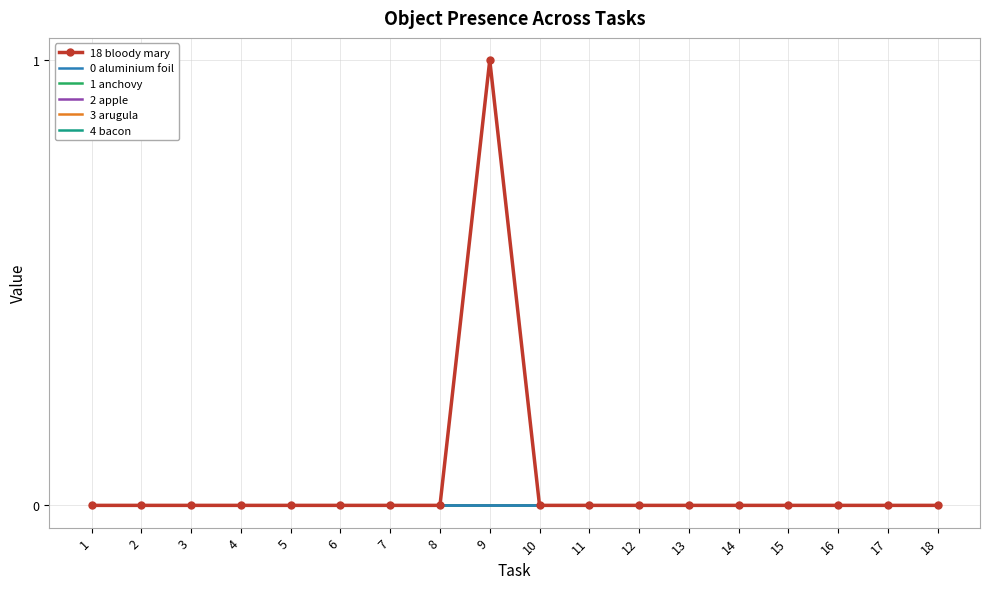

How many lines are shown in the chart?

6